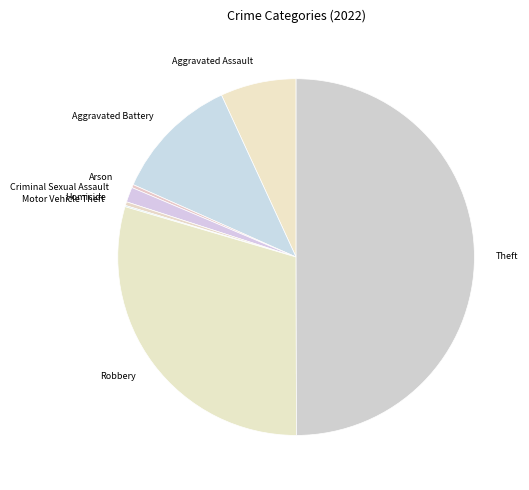

Is Criminal Sexual Assault the majority of the pie?

No